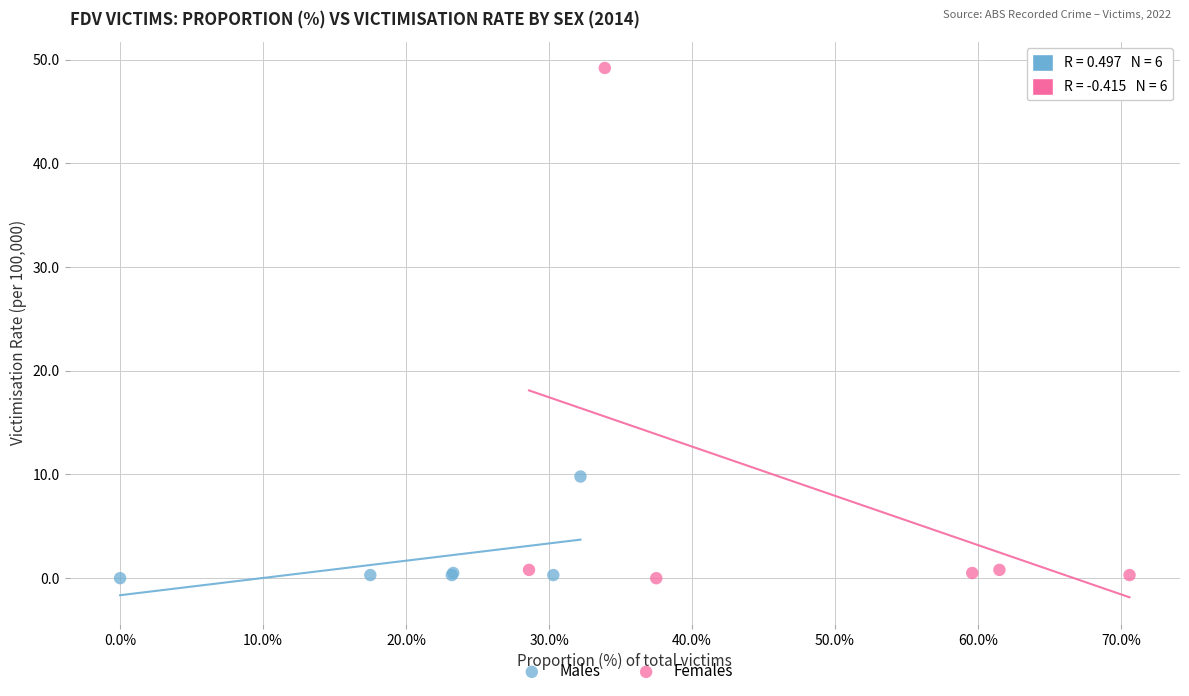

What are all the series names shown in the legend?

Males, Females